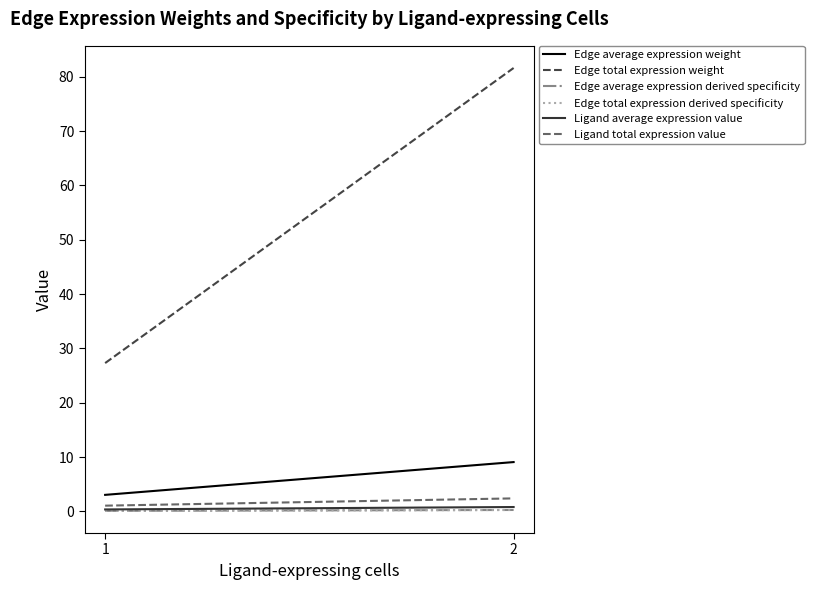

How many lines are shown in the chart?

6